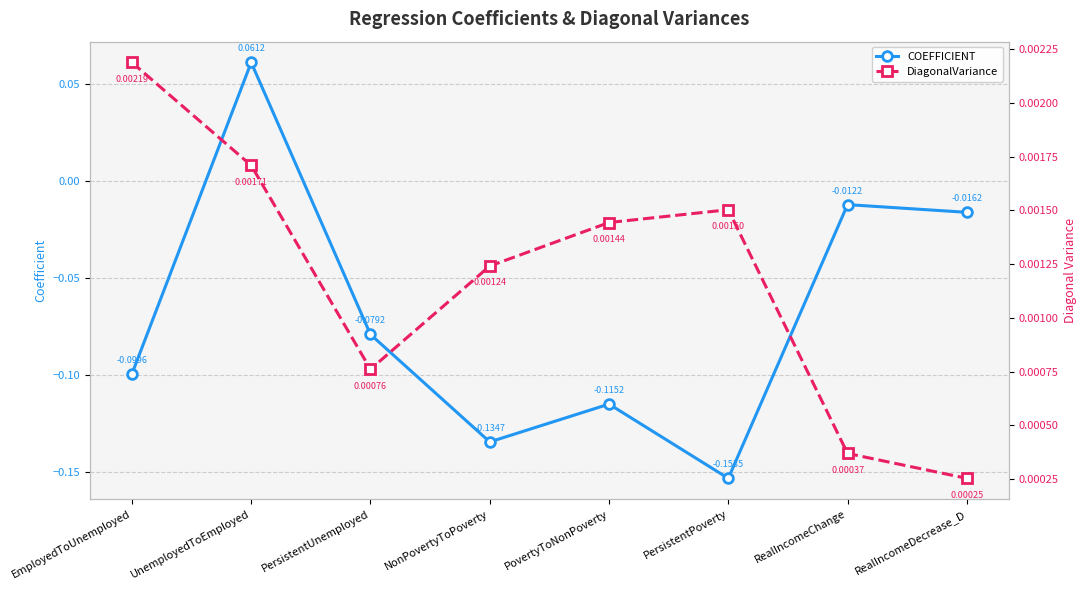

How many interior local peaks does the COEFFICIENT series have?

3